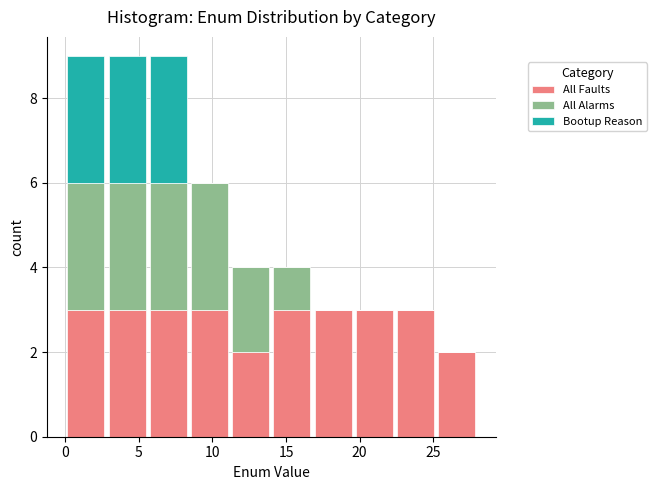

What is the total height of the stacked bar covering 2.8 to 5.6 on the x-axis? Neither the bar edges nor the heights are printed on the chart, so give them approximately, as read against the axes.

9